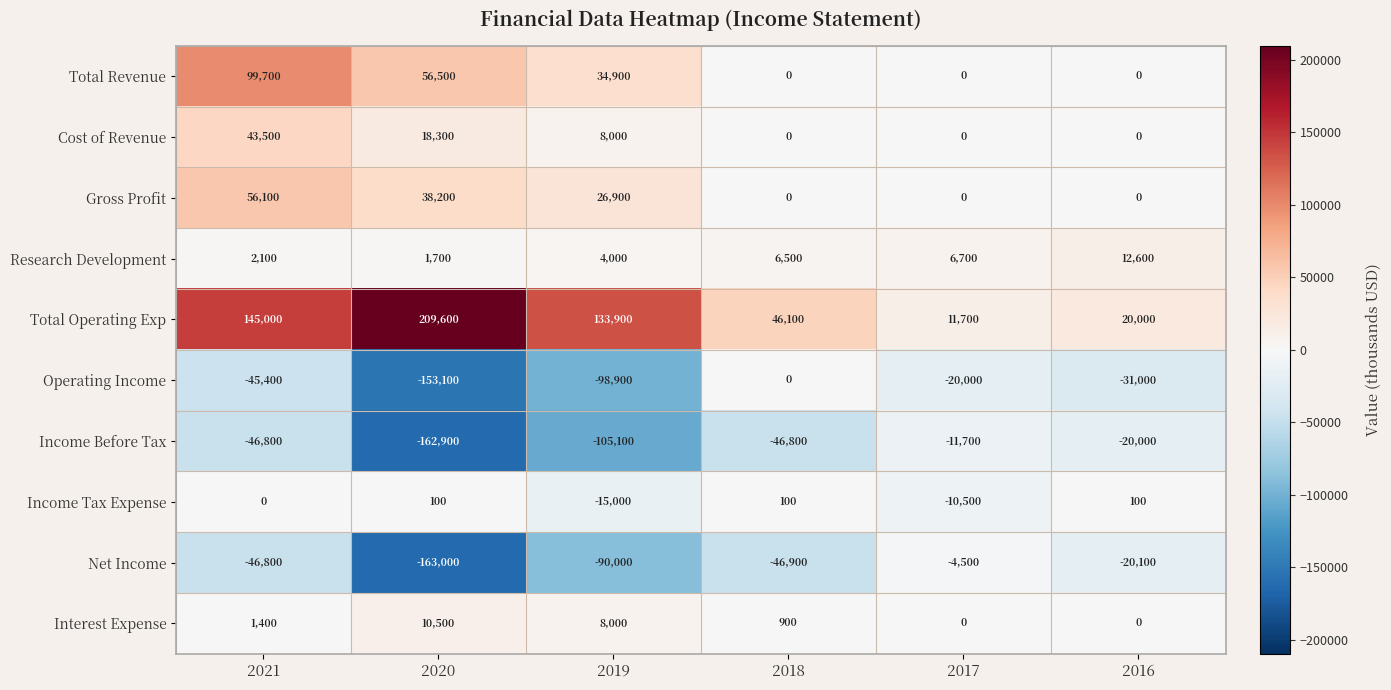

What is the difference between the maximum and minimum values in the Income Before Tax series?

151200